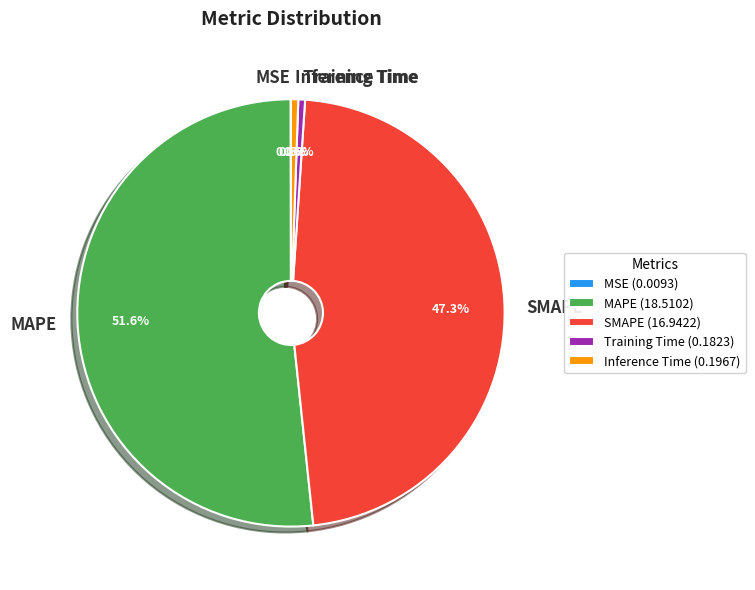

Which has a higher value, SMAPE or Inference Time?

SMAPE